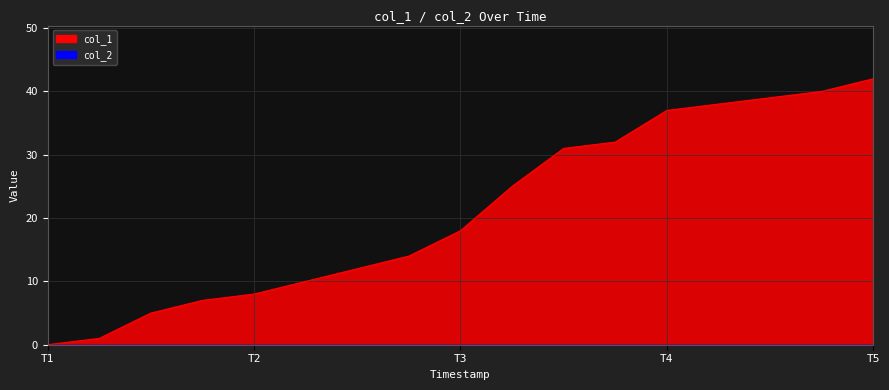

What is the value of the 17th point from the left?

42